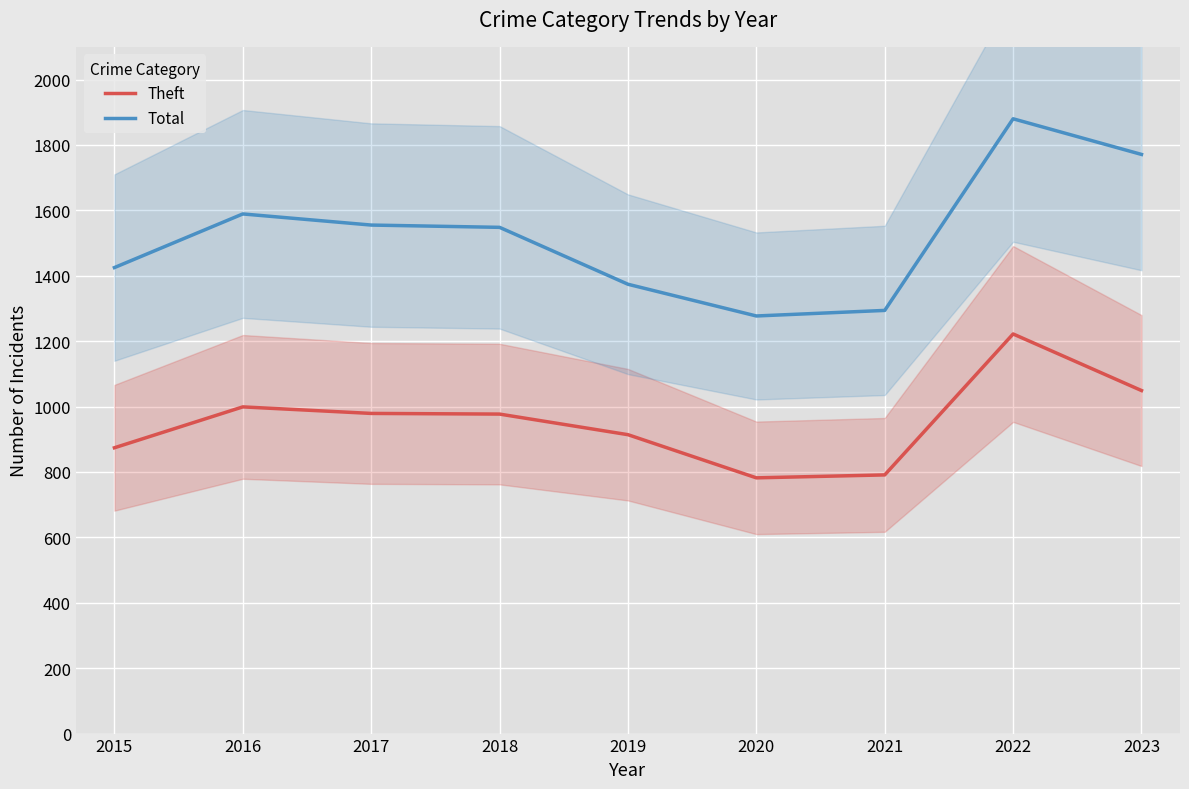

What are all the series names shown in the legend?

Theft, Total